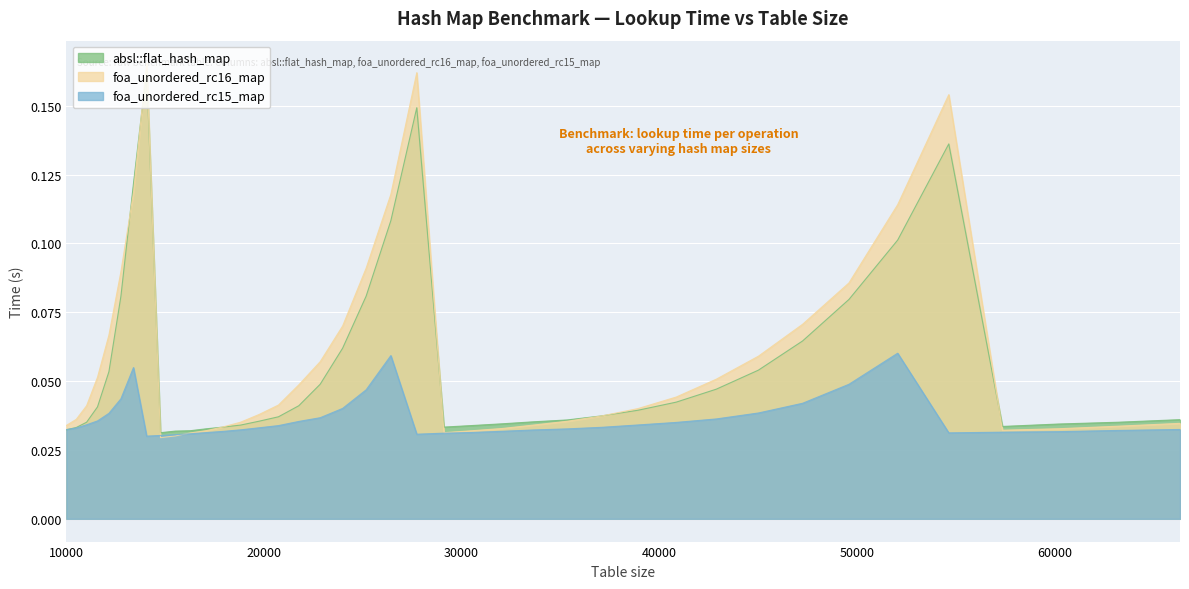

Reading left to right, extract all data points from this chart.

absl::flat_hash_map: 10000=0.0	10500=0.0	11025=0.0	11576=0.0	12154=0.1	12760=0.1	13396=0.1	14063=0.2	14763=0.0	15498=0.0	16269=0.0	17078=0.0	17927=0.0	18818=0.0	19753=0.0	20734=0.0	21764=0.0	22845=0.0	23980=0.1	25171=0.1	26421=0.1	27733=0.1	29110=0.0	30555=0.0	32072=0.0	33664=0.0	35335=0.0	37089=0.0	38930=0.0	40863=0.0	42892=0.0	45022=0.1	47258=0.1	49605=0.1	52069=0.1	54656=0.1	57372=0.0	60223=0.0	63216=0.0	66358=0.0
foa_unordered_rc16_map: 10000=0.0	10500=0.0	11025=0.0	11576=0.1	12154=0.1	12760=0.1	13396=0.1	14063=0.2	14763=0.0	15498=0.0	16269=0.0	17078=0.0	17927=0.0	18818=0.0	19753=0.0	20734=0.0	21764=0.0	22845=0.1	23980=0.1	25171=0.1	26421=0.1	27733=0.2	29110=0.0	30555=0.0	32072=0.0	33664=0.0	35335=0.0	37089=0.0	38930=0.0	40863=0.0	42892=0.1	45022=0.1	47258=0.1	49605=0.1	52069=0.1	54656=0.2	57372=0.0	60223=0.0	63216=0.0	66358=0.0
foa_unordered_rc15_map: 10000=0.0	10500=0.0	11025=0.0	11576=0.0	12154=0.0	12760=0.0	13396=0.1	14063=0.0	14763=0.0	15498=0.0	16269=0.0	17078=0.0	17927=0.0	18818=0.0	19753=0.0	20734=0.0	21764=0.0	22845=0.0	23980=0.0	25171=0.0	26421=0.1	27733=0.0	29110=0.0	30555=0.0	32072=0.0	33664=0.0	35335=0.0	37089=0.0	38930=0.0	40863=0.0	42892=0.0	45022=0.0	47258=0.0	49605=0.0	52069=0.1	54656=0.0	57372=0.0	60223=0.0	63216=0.0	66358=0.0